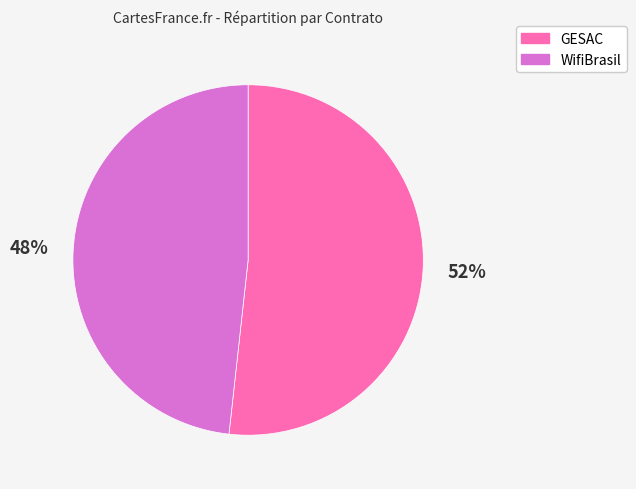

Which slice represents more than half of the pie?

GESAC